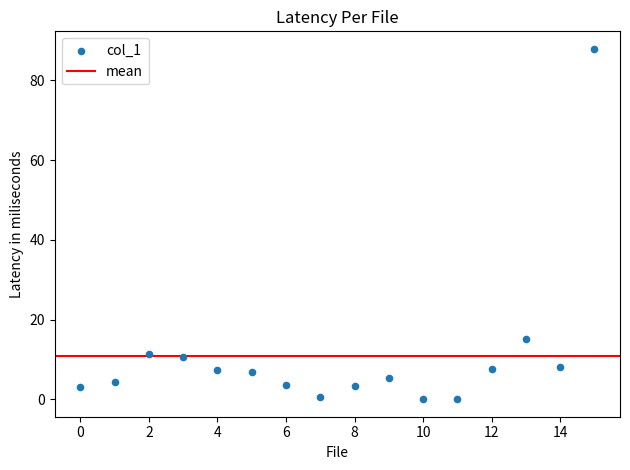

What Y value in the scatter plot is closest to 43?

15.1